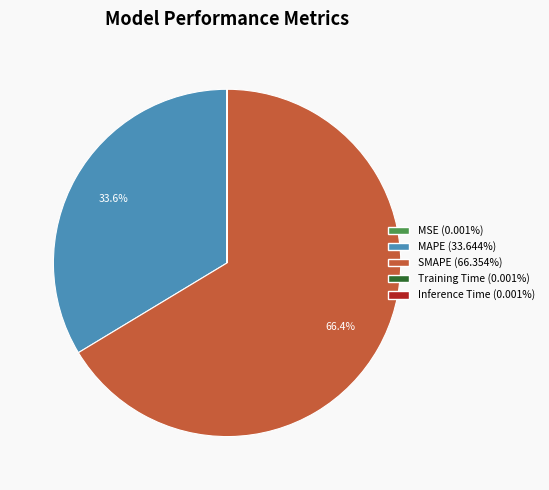

How much of the chart is everything except SMAPE?

33.6%